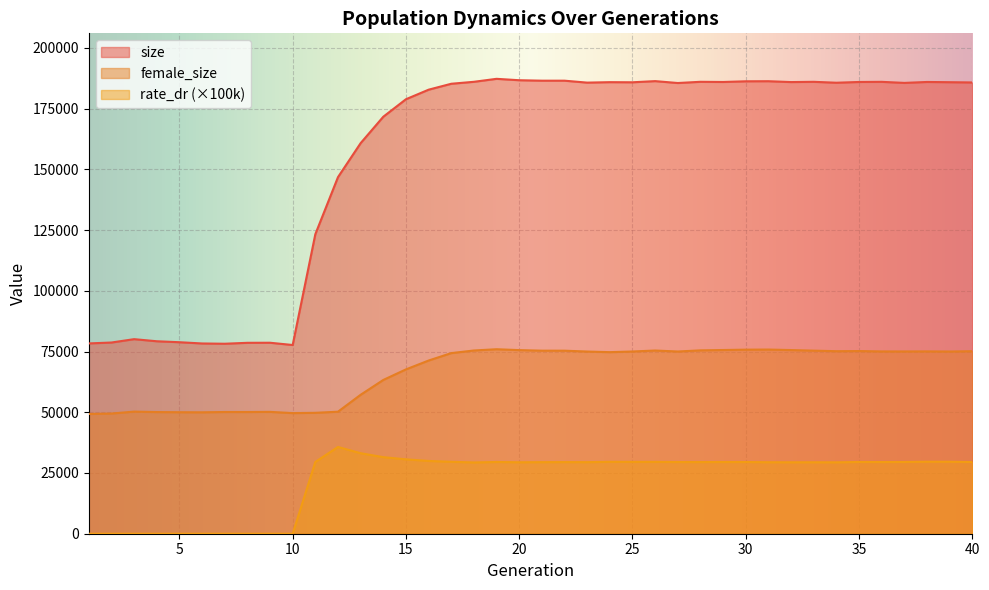

True or false: rate_dr and size cross at least once.

False